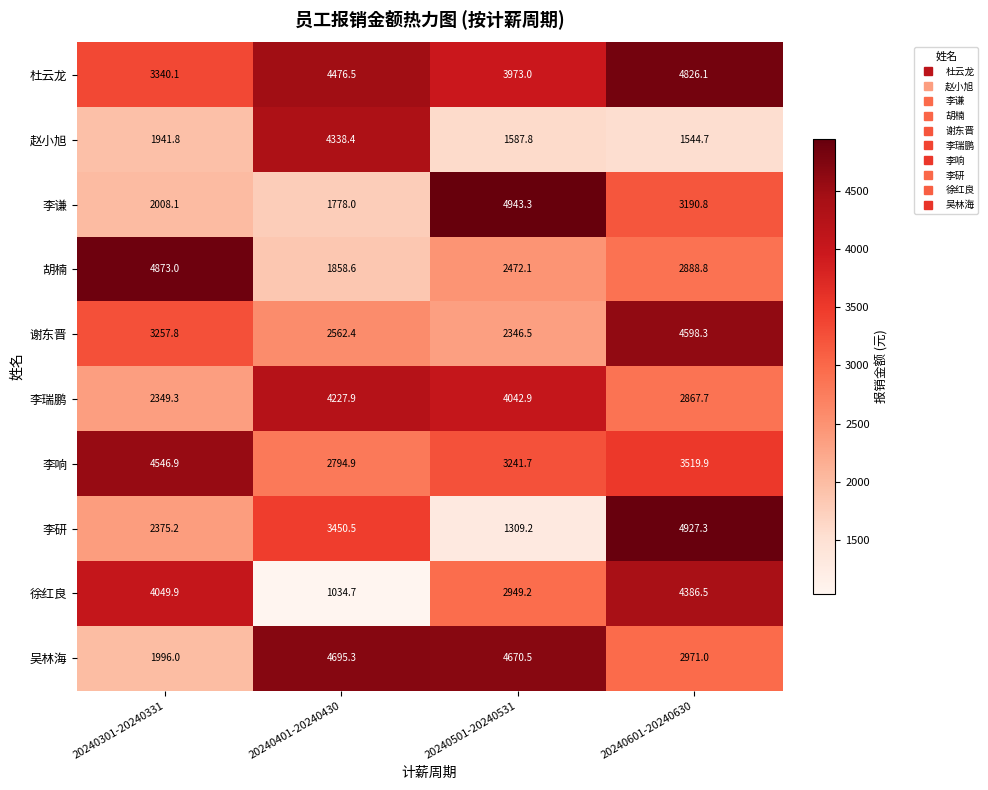

Which series has the largest total across all categories?

杜云龙